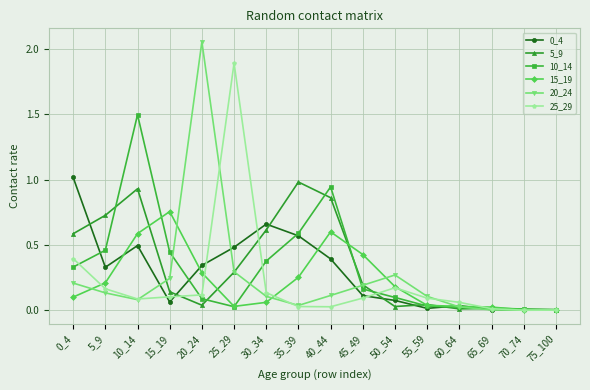

Which label corresponds to the largest value in the chart?

20_24